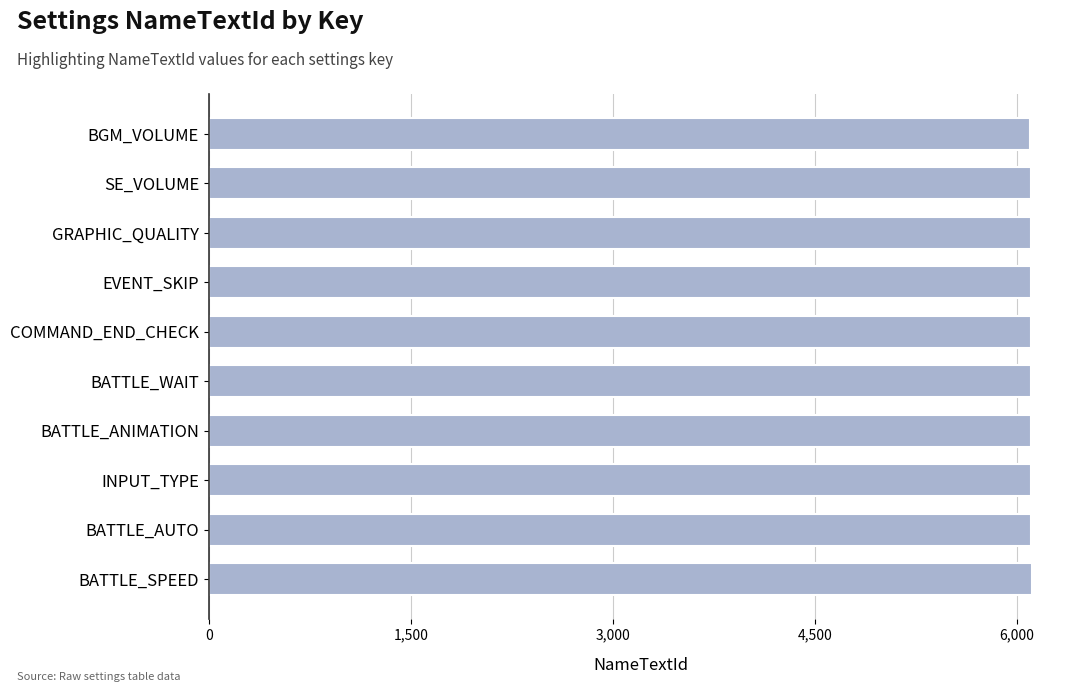

What is the value of the 8th bar from the top?

6108